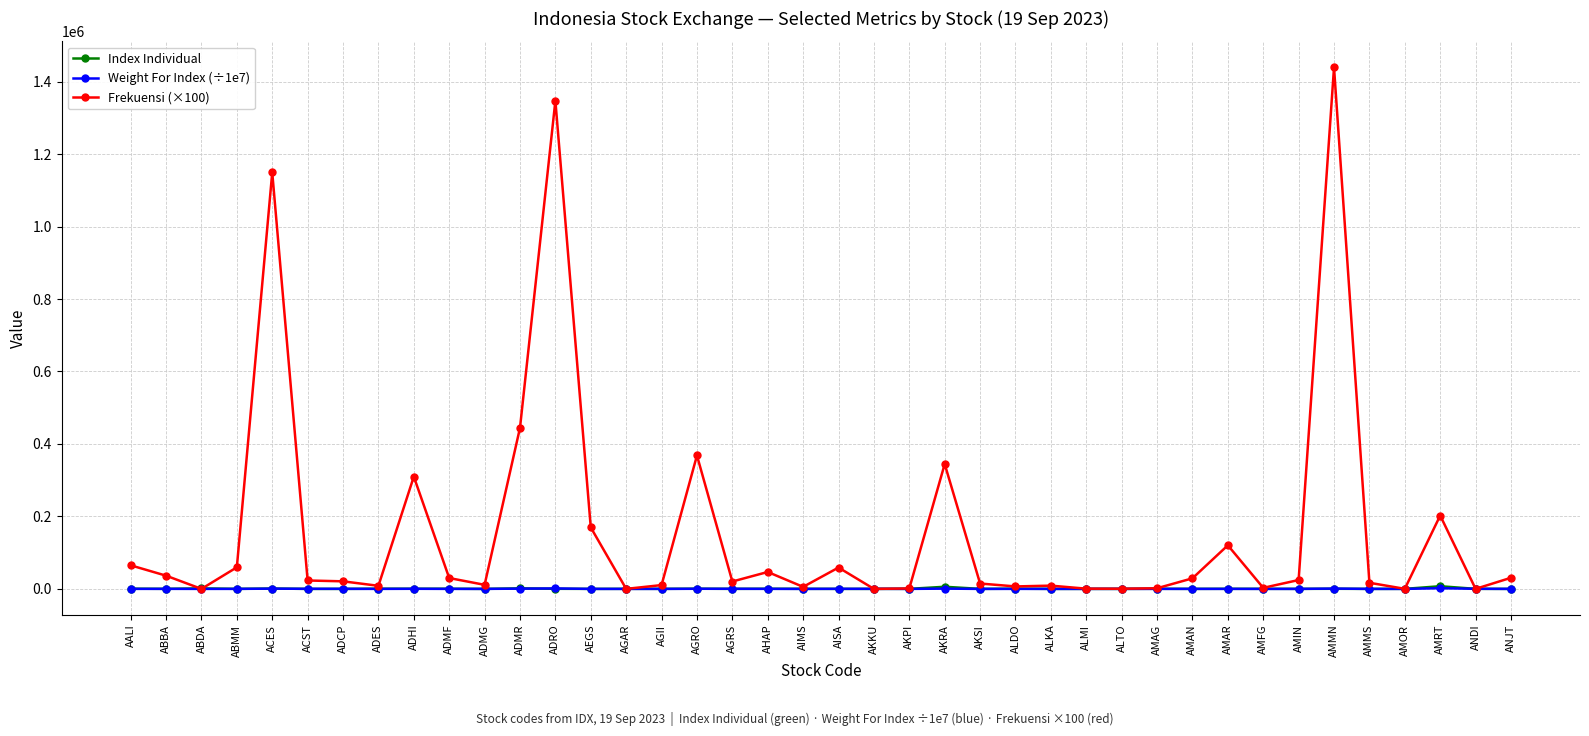

At how many categories does at least one series exceed 1278087?

2